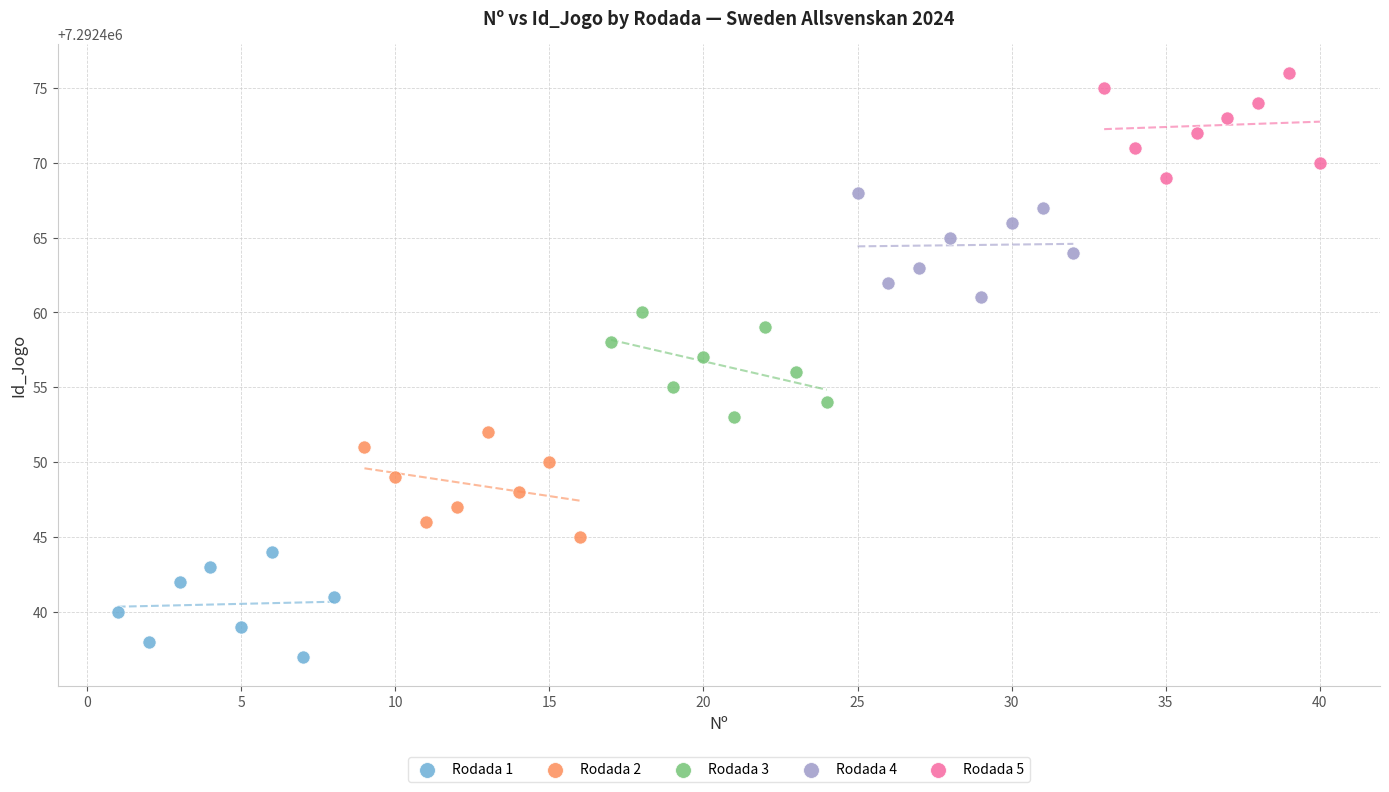

Which series reaches the maximum Y coordinate?

Rodada 5